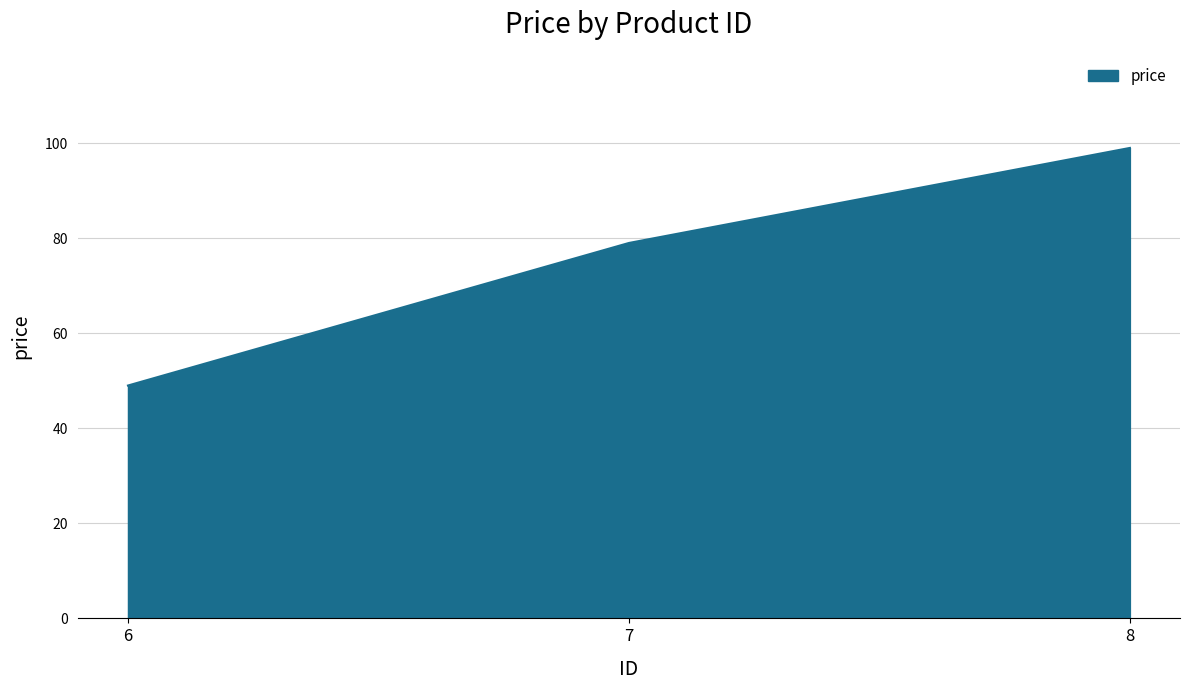

How many lines are shown in the chart?

1